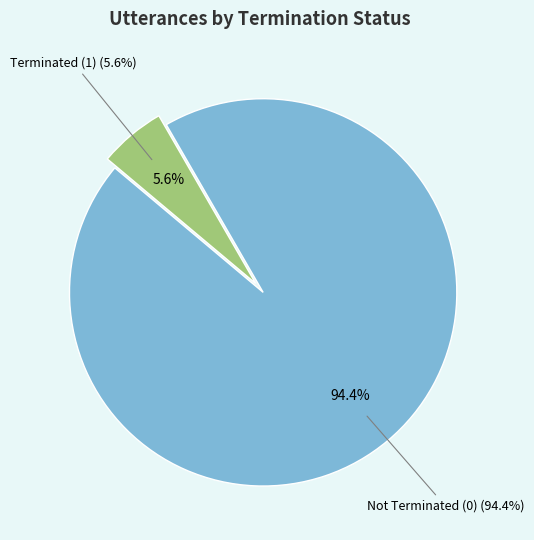

What is the majority slice?

terminate=0